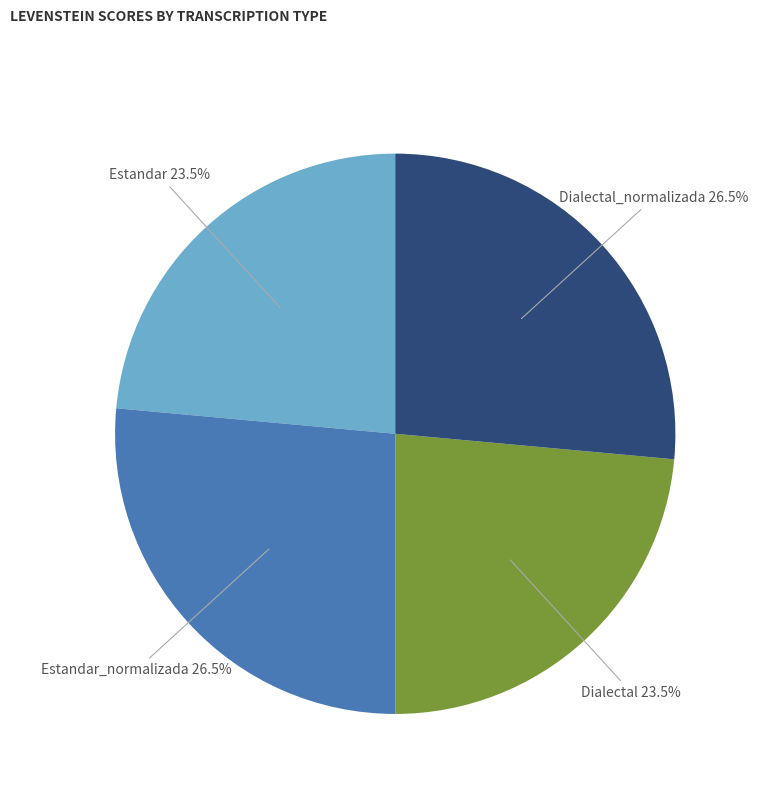

Does any single category account for the majority?

No